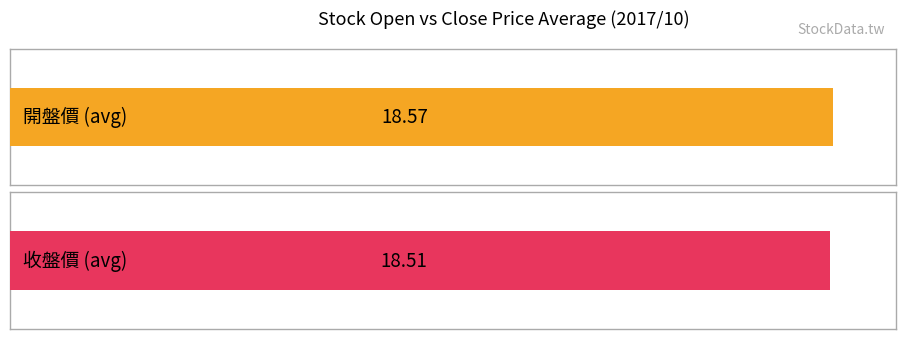

What are all the series names shown in the legend?

開盤價, 收盤價